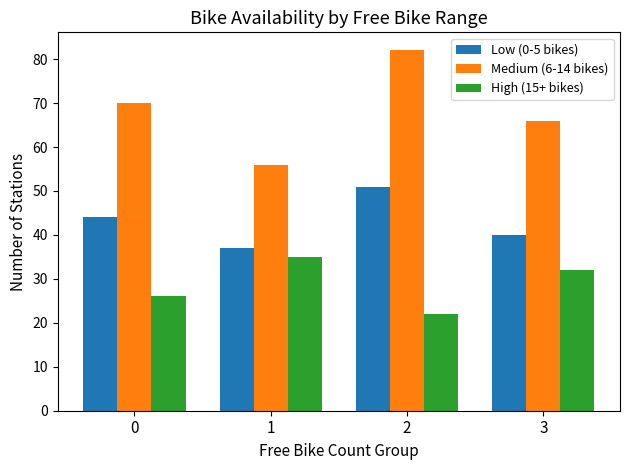

Is the value of High (15+ bikes) at 1 greater than the value of Low (0-5 bikes) at 1?

No